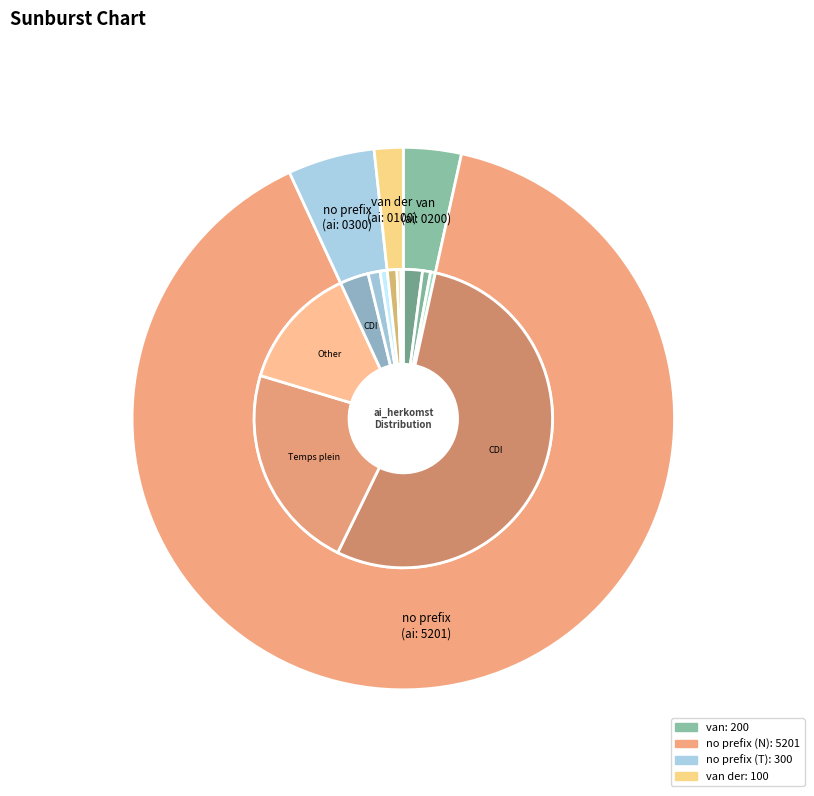

How much of the chart is everything except null (Thatcher)?

94.8%